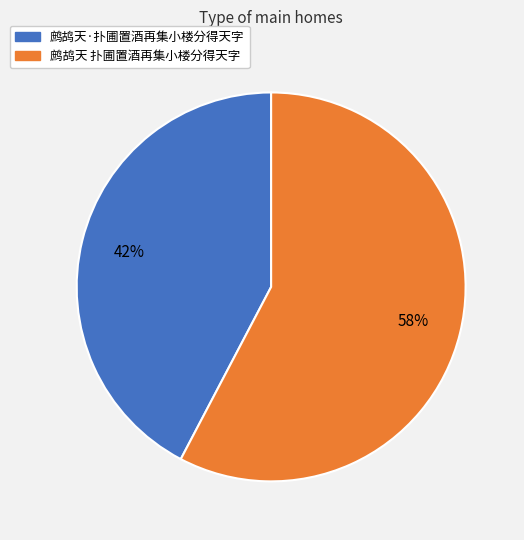

Does any single category account for the majority?

Yes